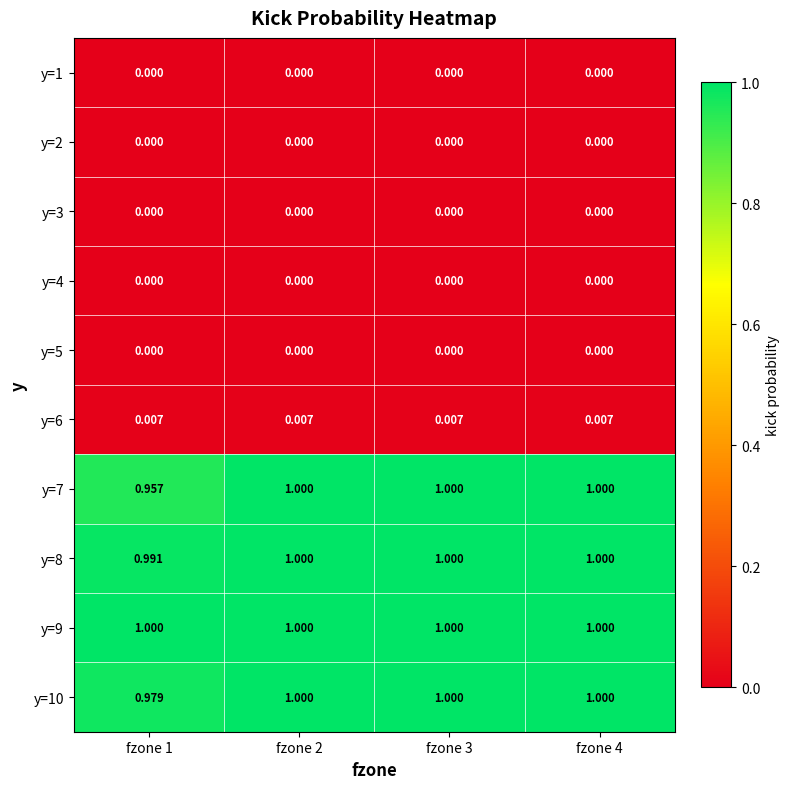

How many categories are shown in the chart?

4